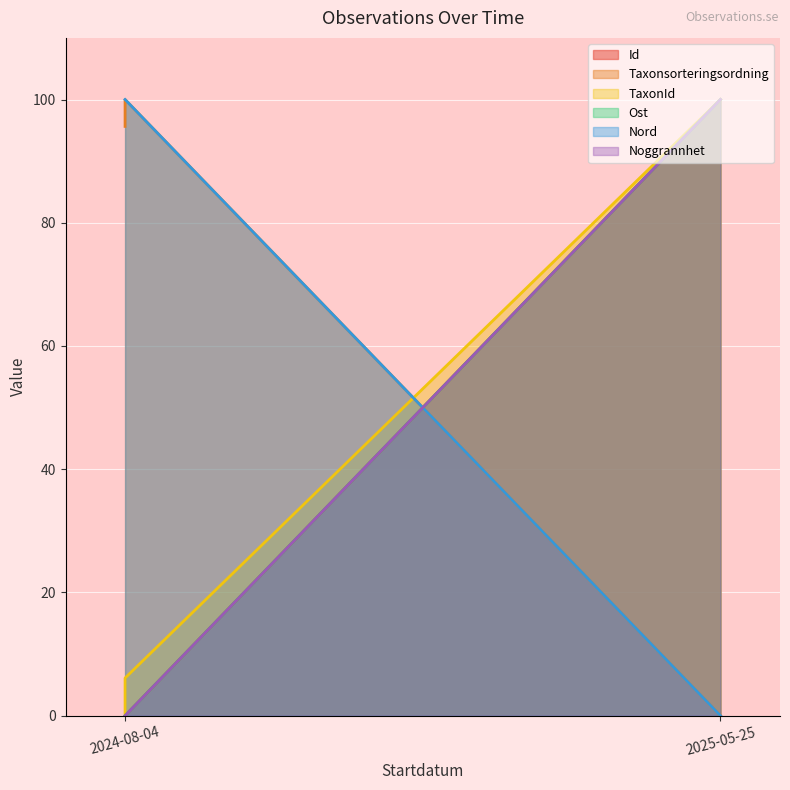

True or false: TaxonId has a value of 3.6 at 2024-08-04.

False